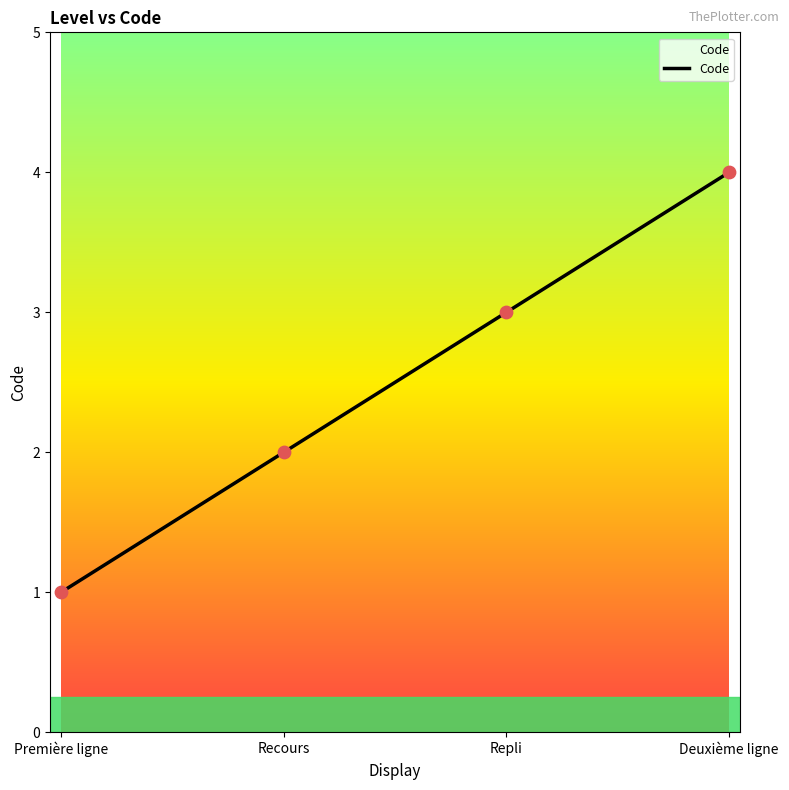

Which has a higher value, Recours or Première ligne?

Recours